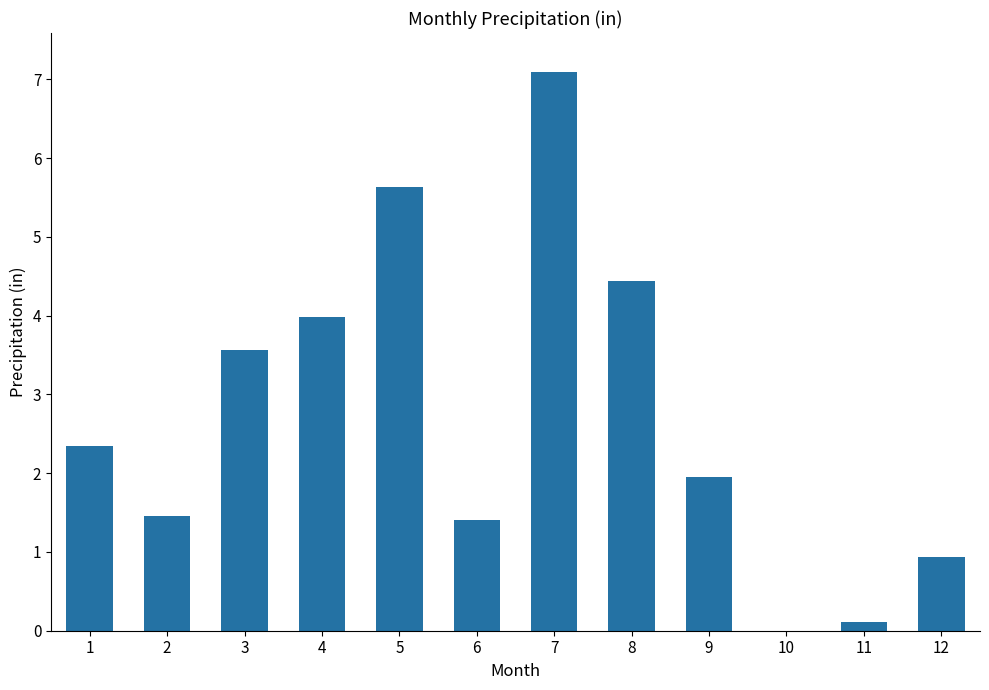

At which category does the chart reach its peak across all series?

7